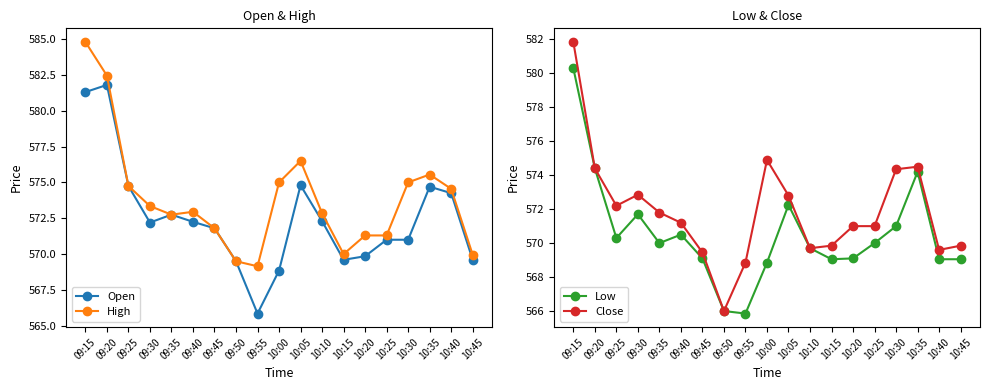

What is the approximate value of Open at 10:15?

569.6